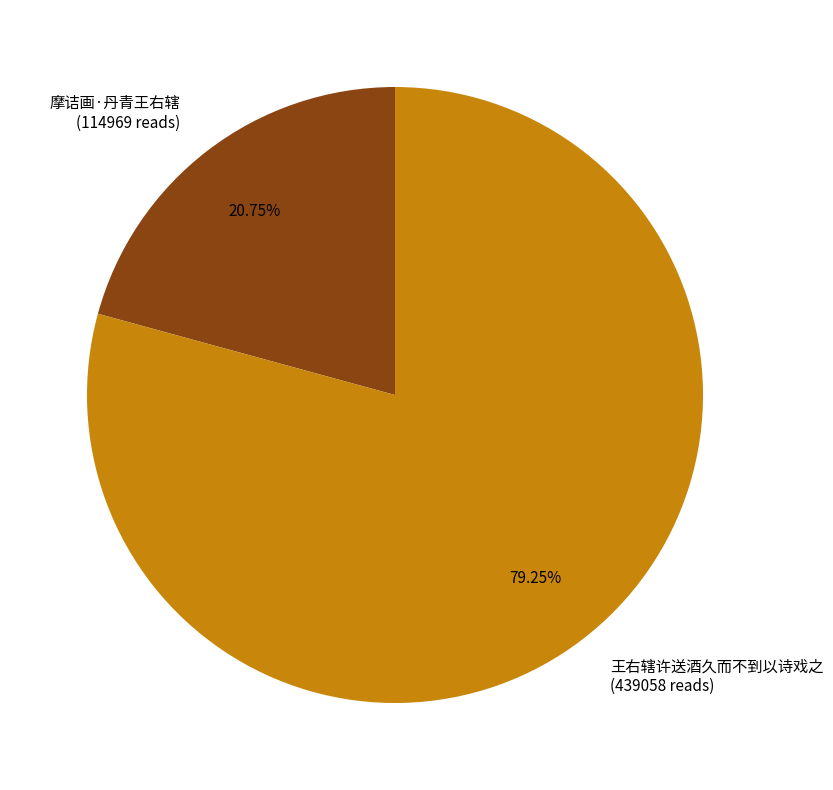

Is the sum of 王右辖许送酒久而不到以诗戏之 and 摩诘画·丹青王右辖 greater than half?

Yes